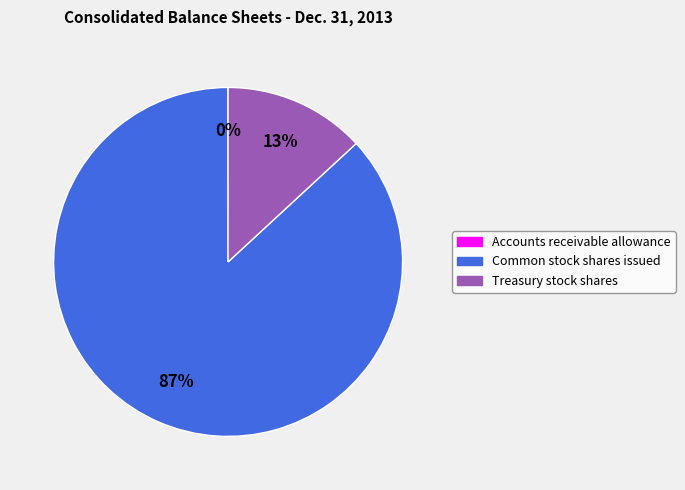

To the nearest percent, what is the difference between the largest and smallest slice percentages?

87%